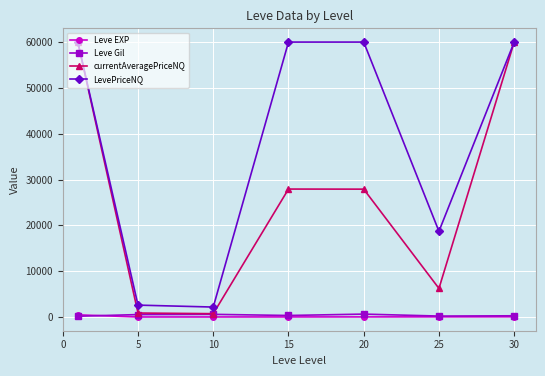

In Leve Gil, how many points are lower than both neighbors (excluding endpoints)?

2